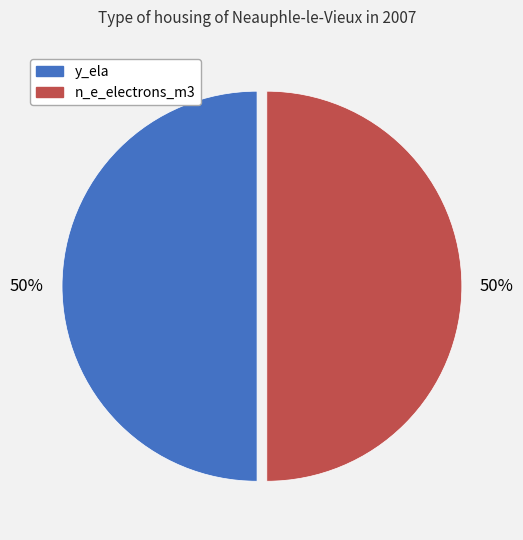

To the nearest percent, what is the average slice percentage?

50%